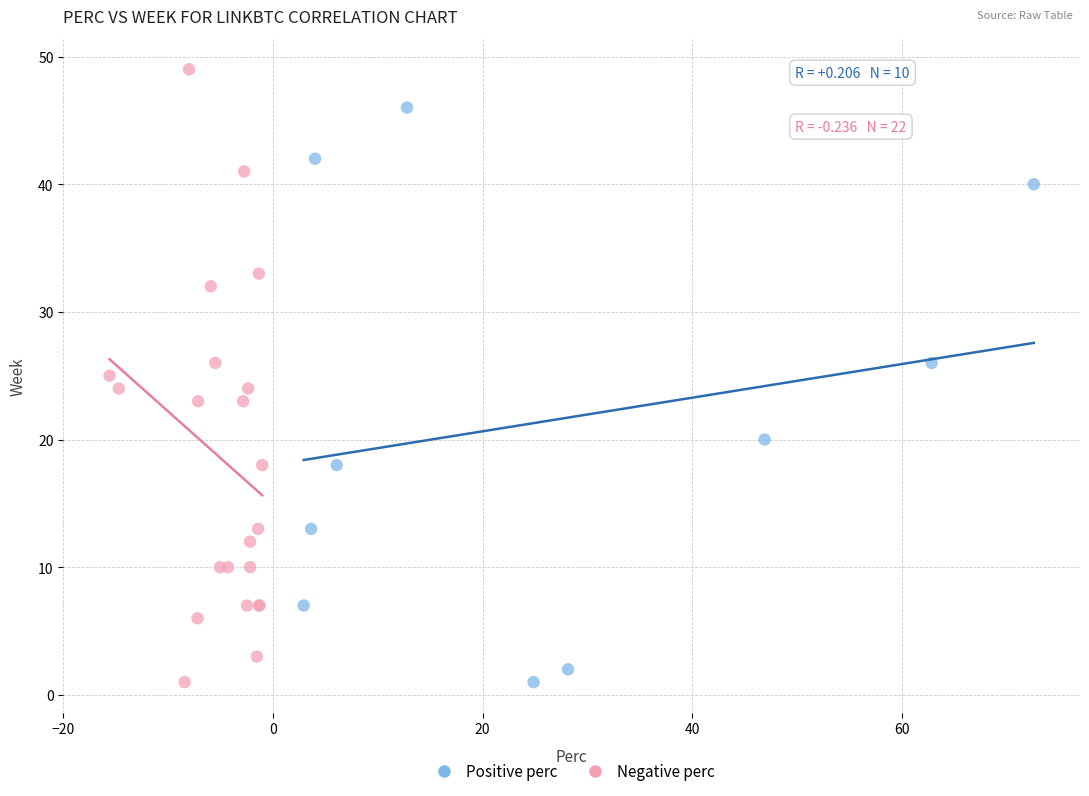

Which series has the widest spread of Y values?

Negative perc